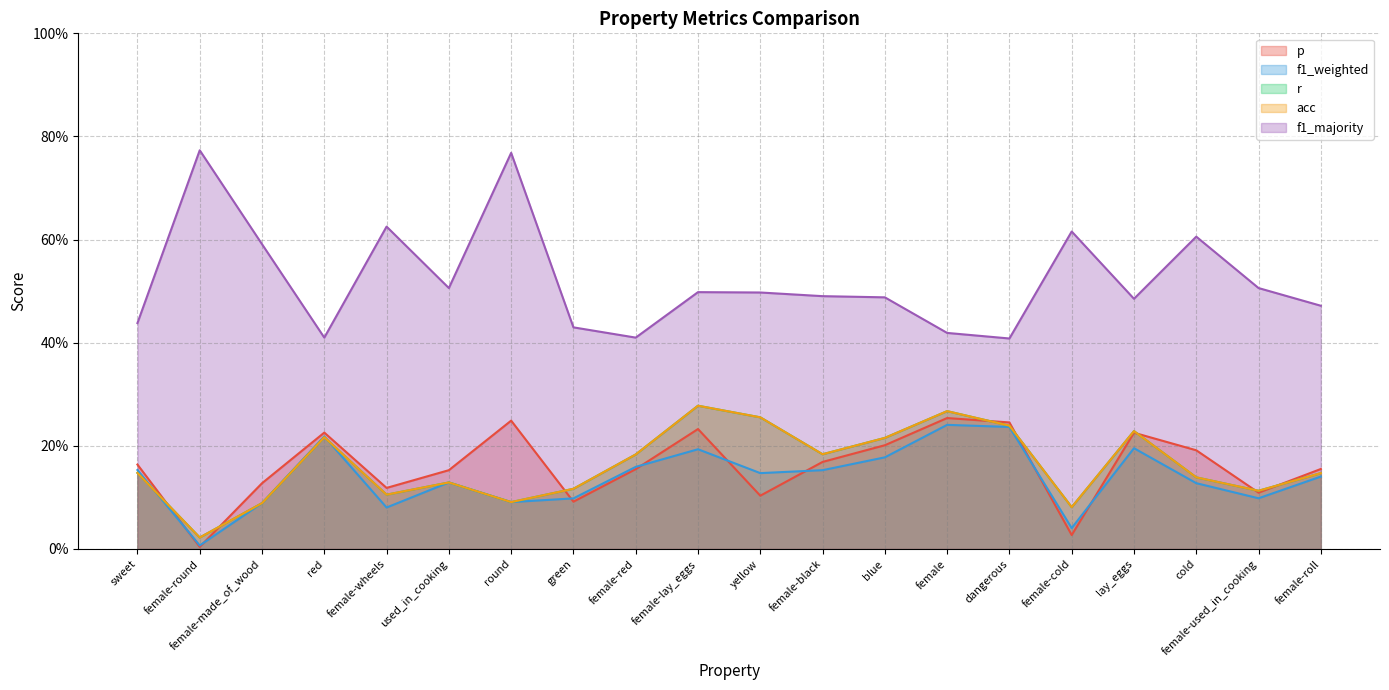

What position from the left is female?

14